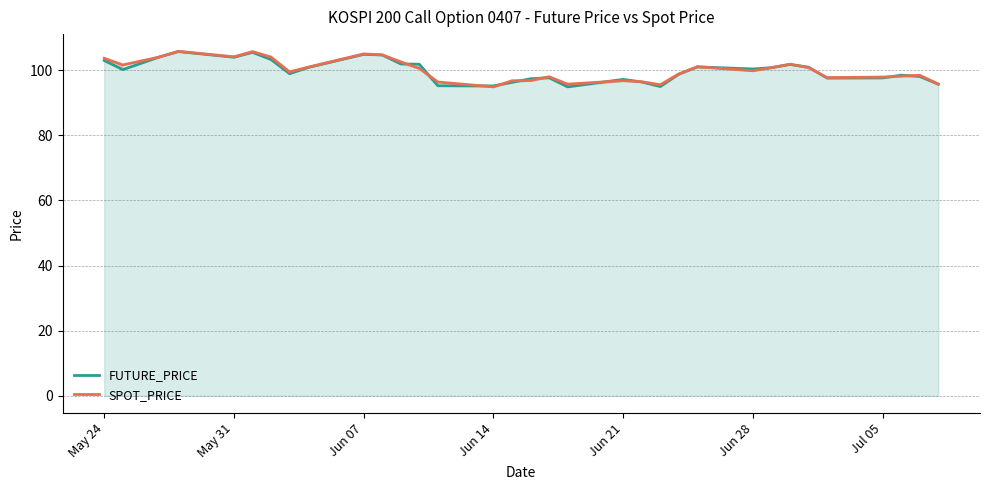

What are all the series names shown in the legend?

FUTURE_PRICE, SPOT_PRICE